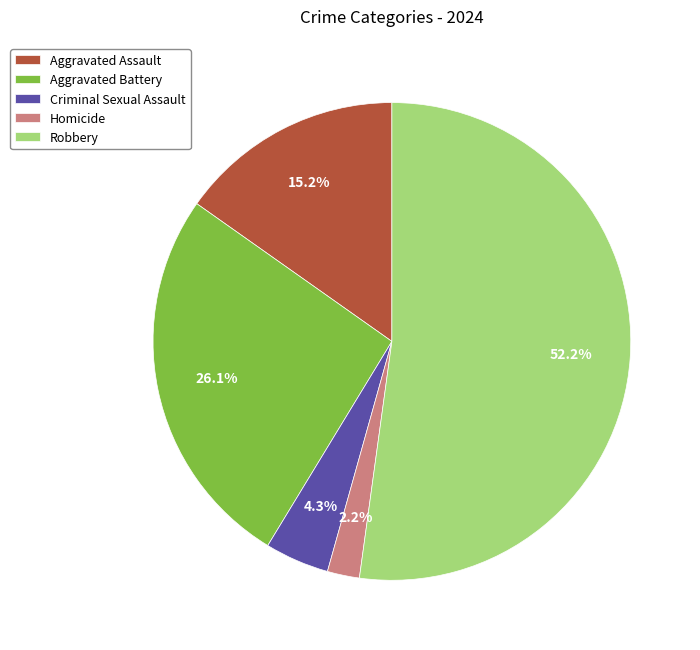

Is the sum of Robbery and Homicide greater than half?

Yes